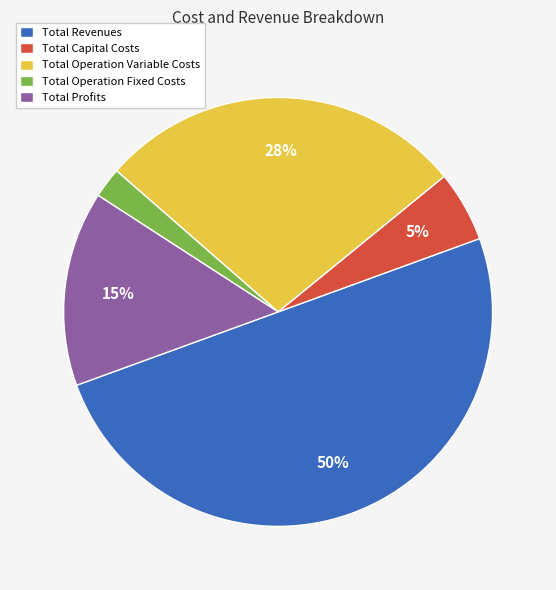

Approximately how many times larger is the value at Total Revenues compared to Total Operation Variable Costs?

1.8